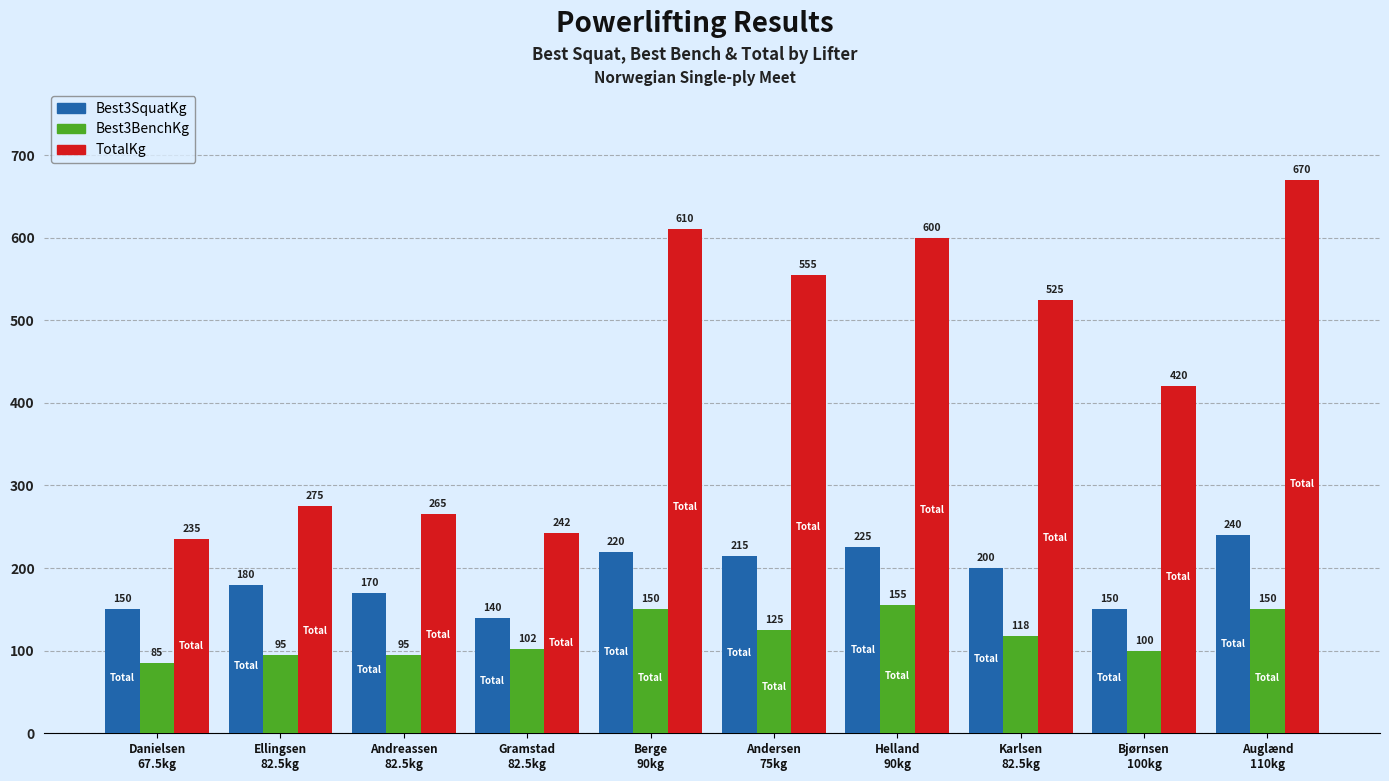

What is the value of the Best3BenchKg bar at the 5th from the left?

150.0